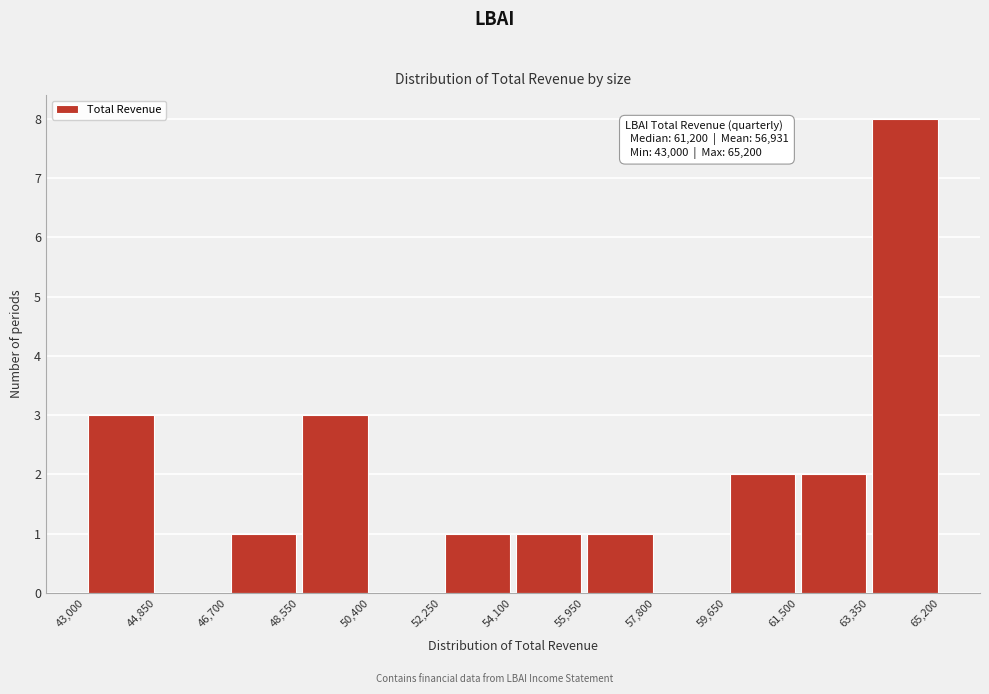

Which range on the x-axis has the tallest bar?

63,350 to 65,200